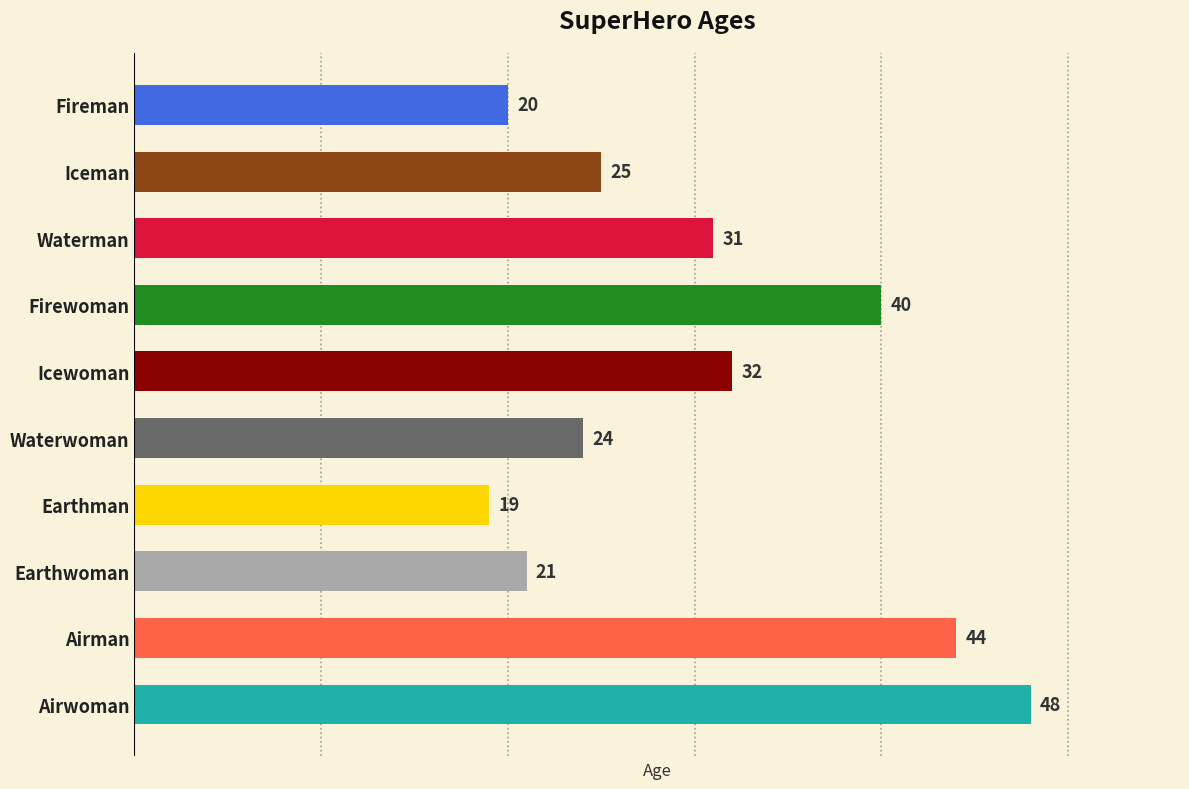

How many values are below 31?

5